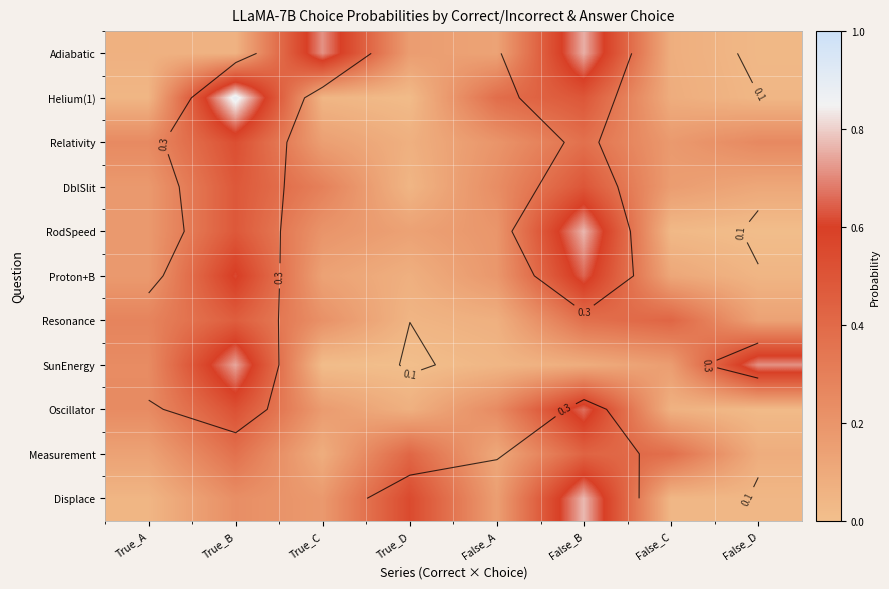

At which category is the sum across all series the highest?

False_B